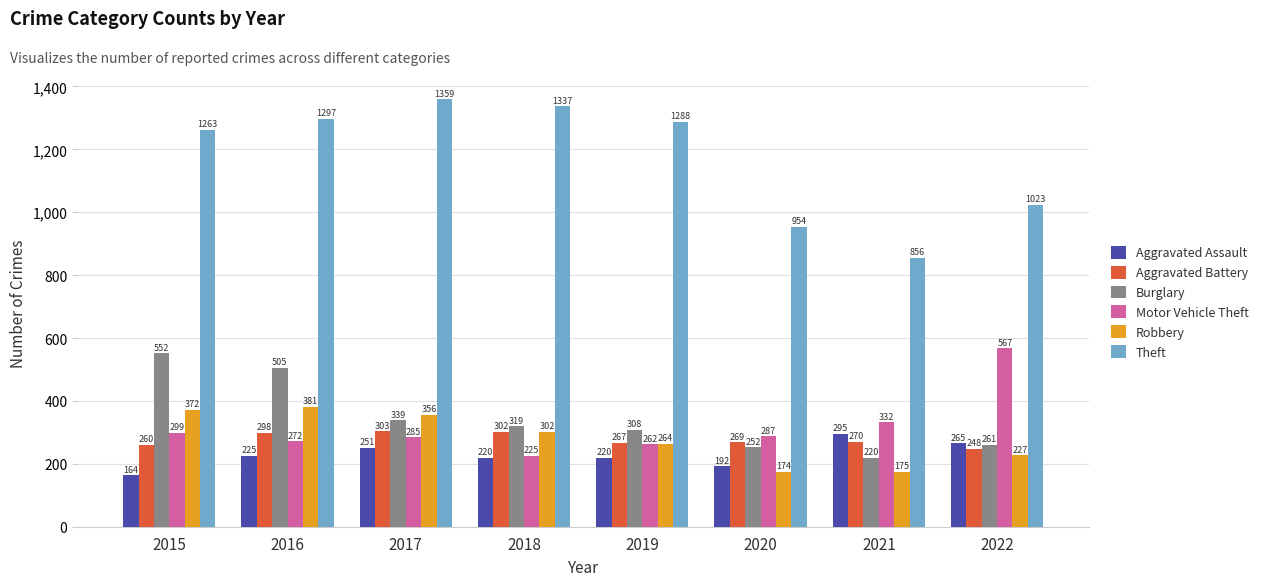

Rank the categories by Theft value from lowest to highest.

2021, 2020, 2022, 2015, 2019, 2016, 2018, 2017